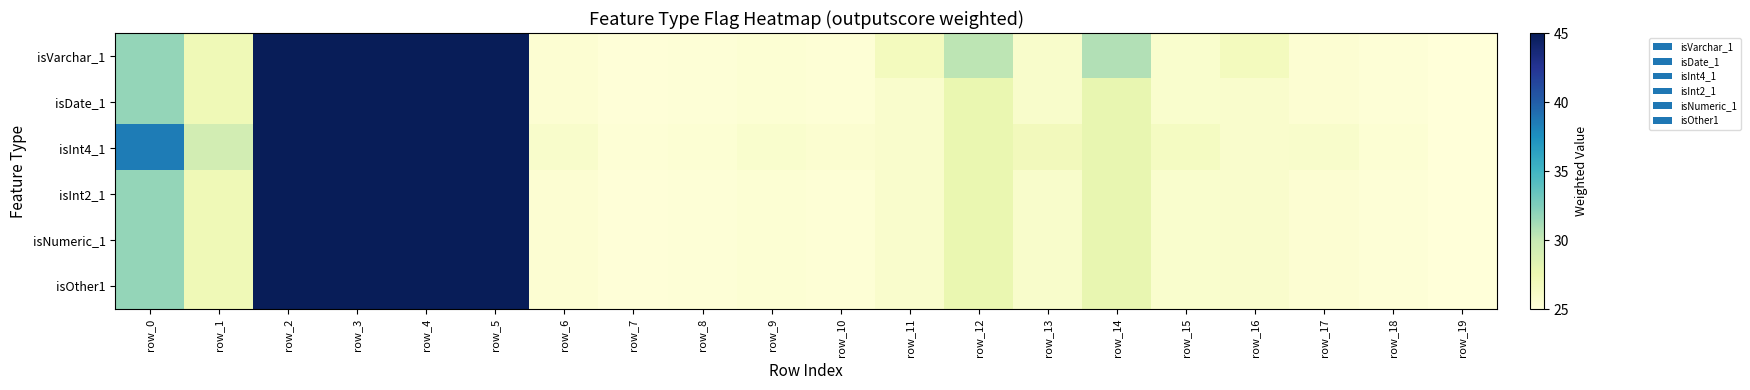

What is the greatest value displayed?

153.9